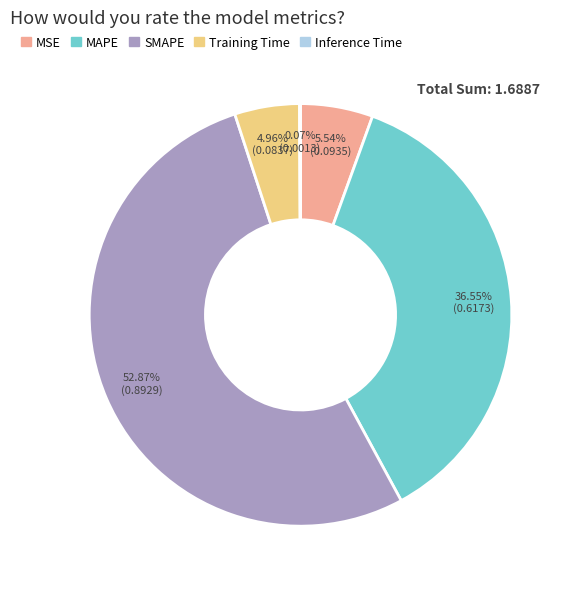

Which category has the biggest portion of the pie?

SMAPE